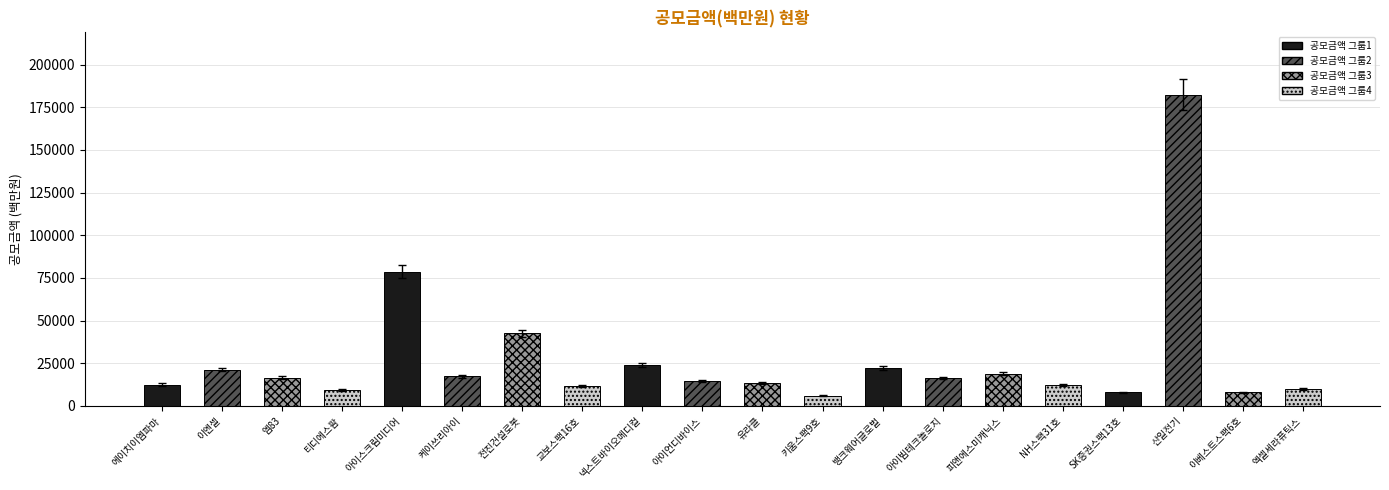

Reading left to right, what are all the values shown in this chart?

에이치이엠파마=12546	이엔셀=21308	엠83=16500	티디에스팜=9500	아이스크림미디어=78720	케이쓰리아이=17500	전진건설로봇=42471	교보스팩16호=11600	넥스트바이오메디컬=24000	아이언디바이스=14700	유라클=13518	키움스팩9호=6000	뱅크웨어글로벌=22400	아이빔테크놀로지=16308	피앤에스미캐닉스=18900	NH스팩31호=12000	SK증권스팩13호=8000	산일전기=182400	이베스트스팩6호=8000	엑셀세라퓨틱스=10032